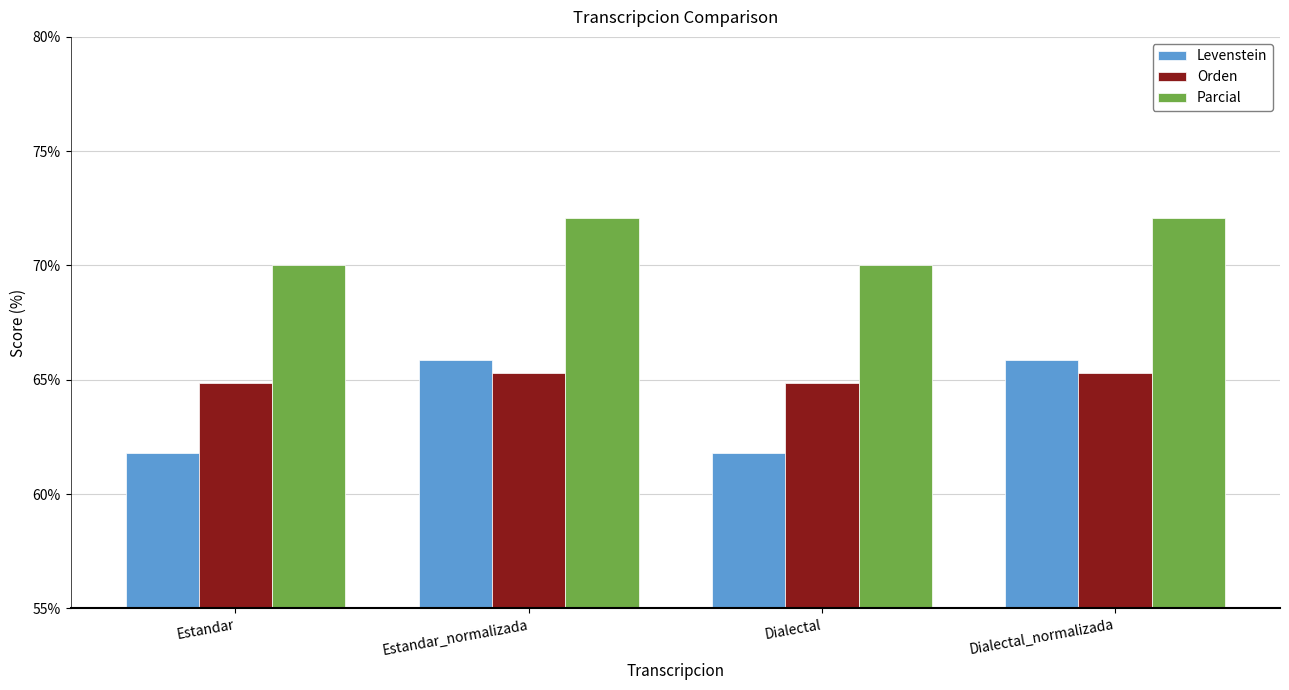

What is the smallest value displayed?

61.8